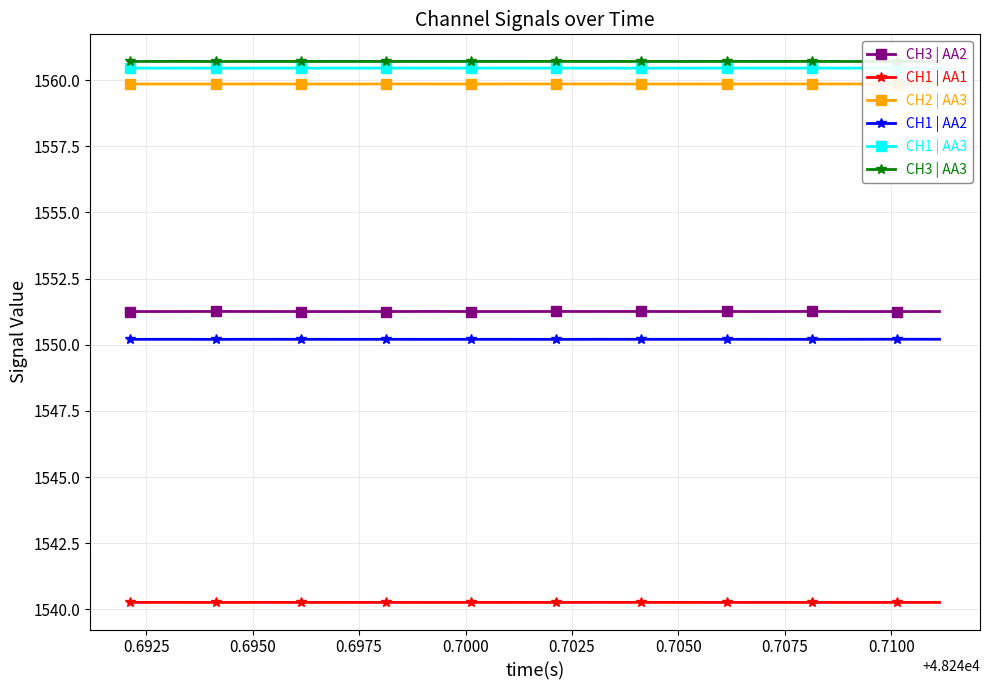

What is the lowest value of the CH1 | AA2 series?

1550.2